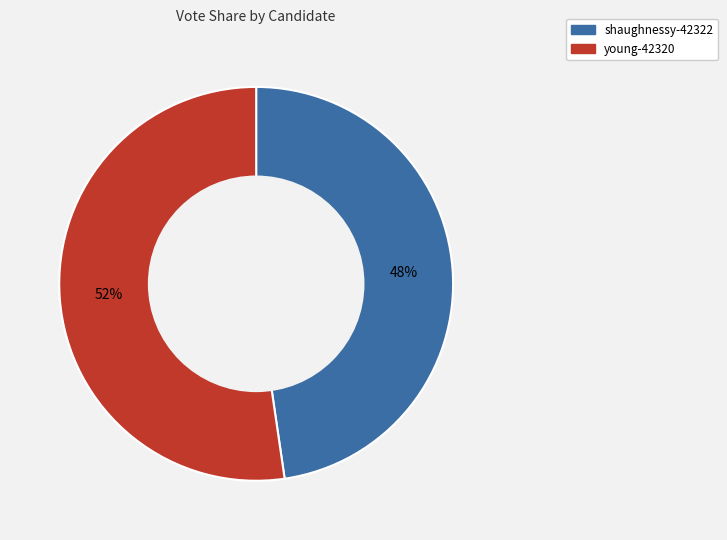

Rank the categories by value from lowest to highest.

shaughnessy-42322, young-42320